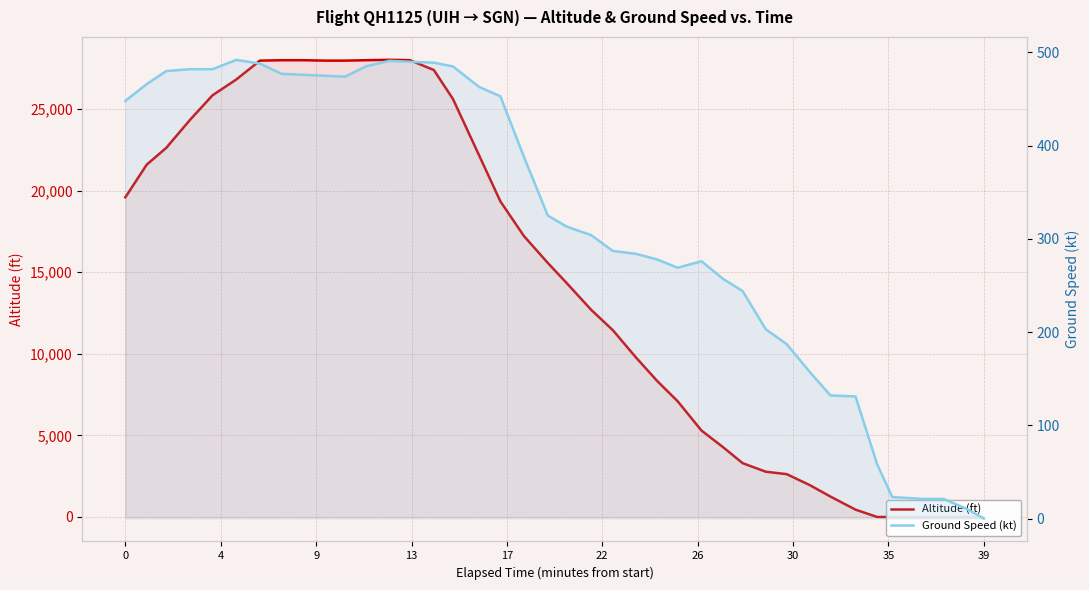

List the series in order of their overall mean, highest first.

Altitude (ft), Ground Speed (kt)